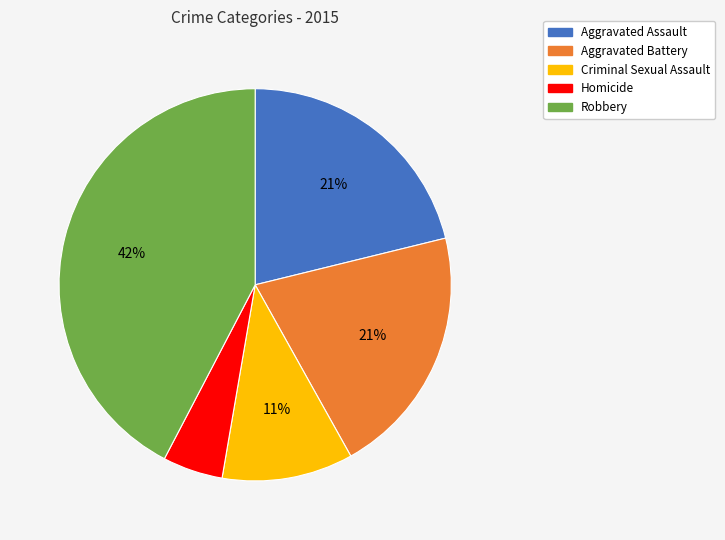

Does Aggravated Battery account for over 50% of the chart?

No